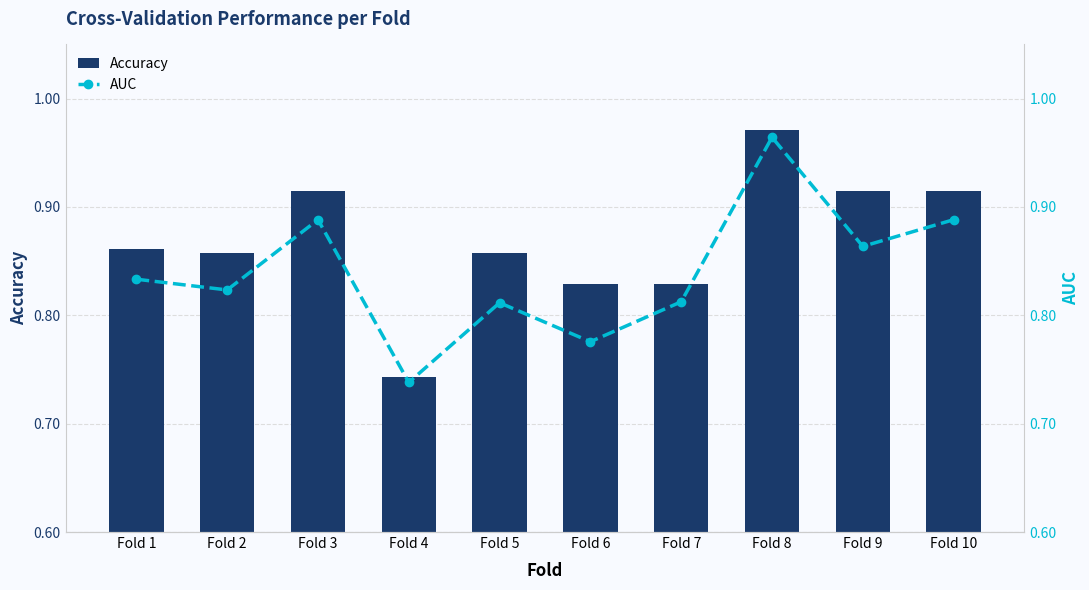

Between Fold 3 and Fold 8, which is larger?

Fold 8